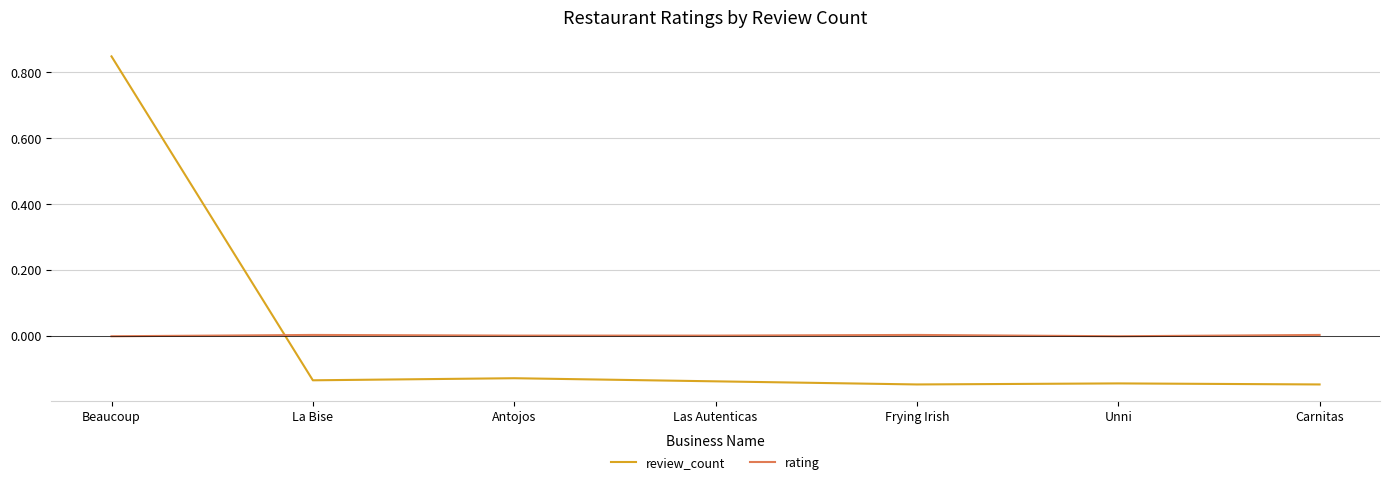

Is it true that rating equals -0.0 at Unni?

True